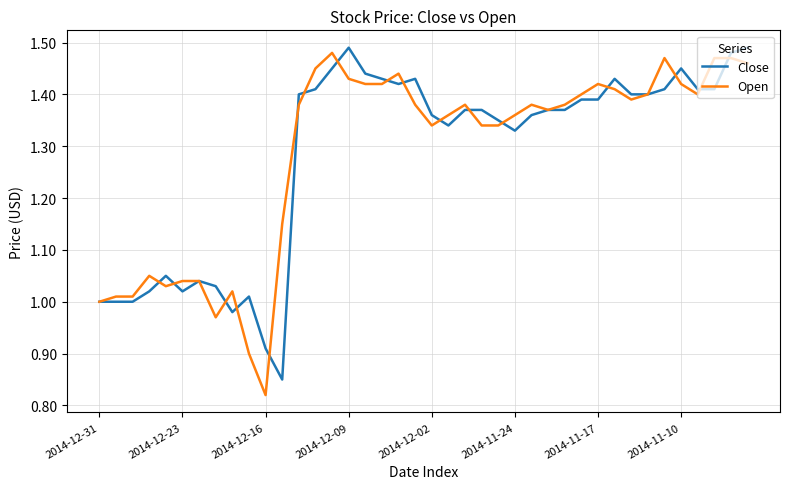

What are all the series names shown in the legend?

Close, Open